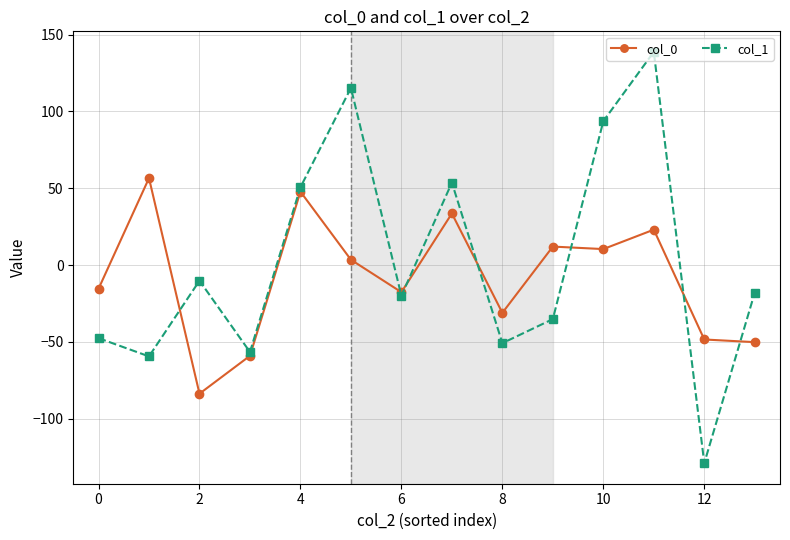

Count the number of categories in the chart.

14